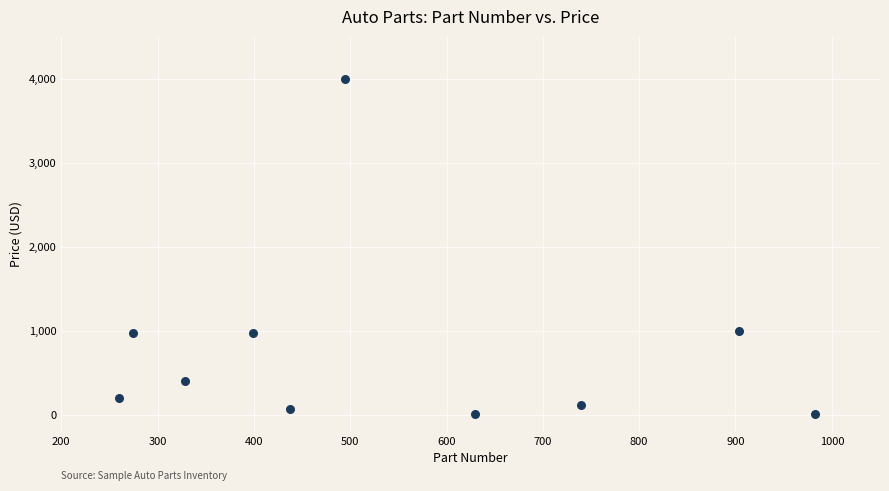

What is the range of Y values (max minus min)?

3990